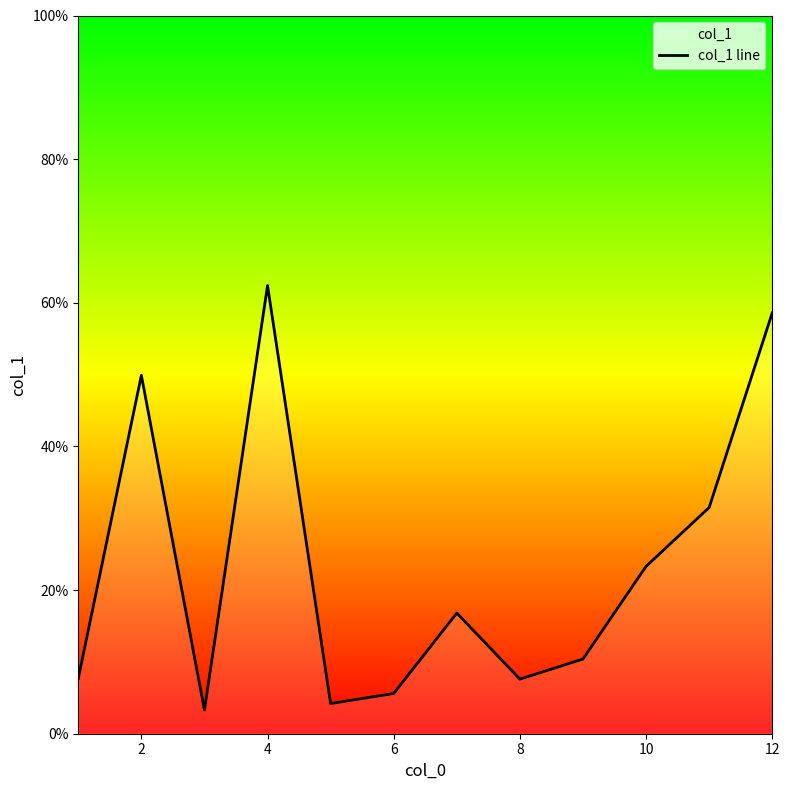

What is the smallest value displayed?

3.3